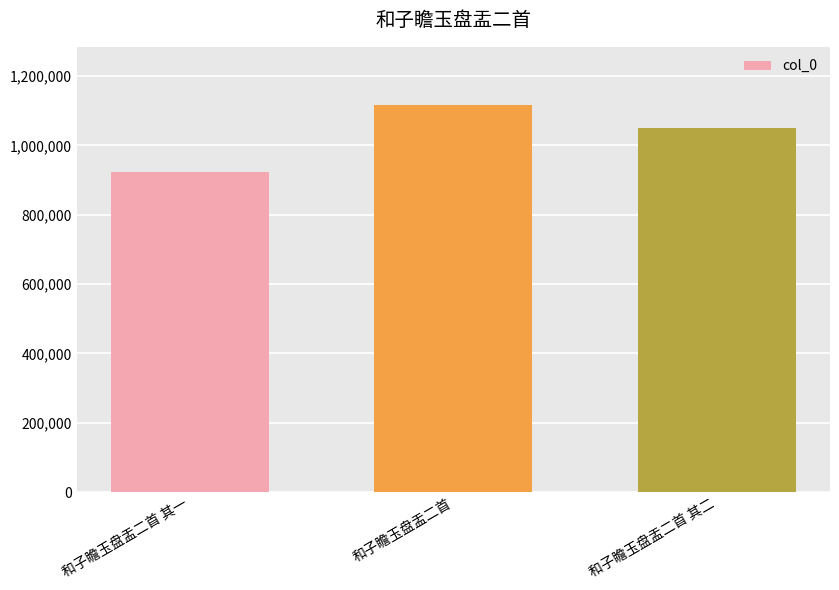

Is it true that the value at 和子瞻玉盘盂二首 其二 is 1512726?

False